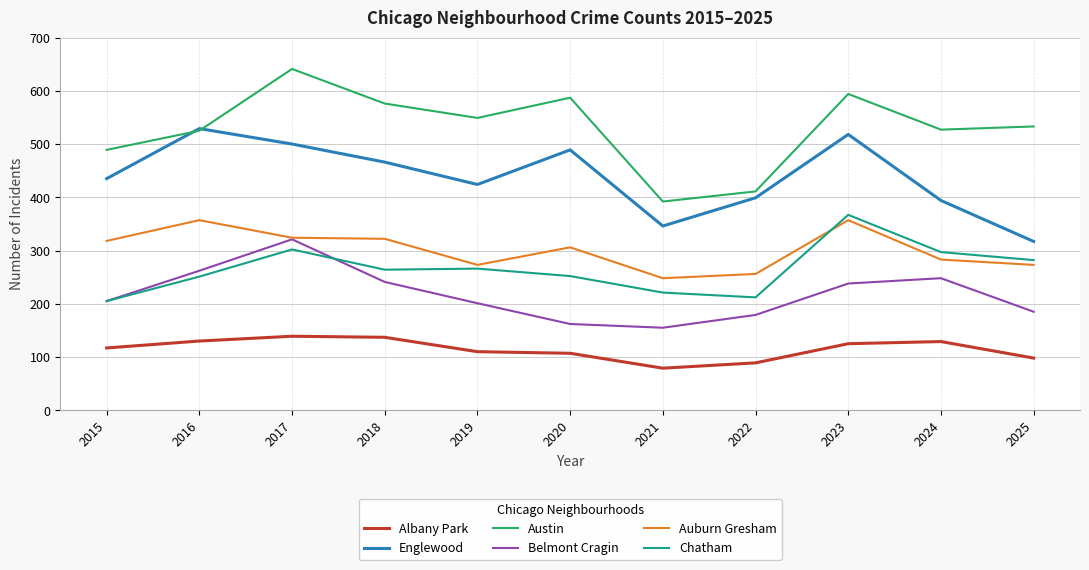

What is the difference between the maximum and minimum values in the Albany Park series?

60